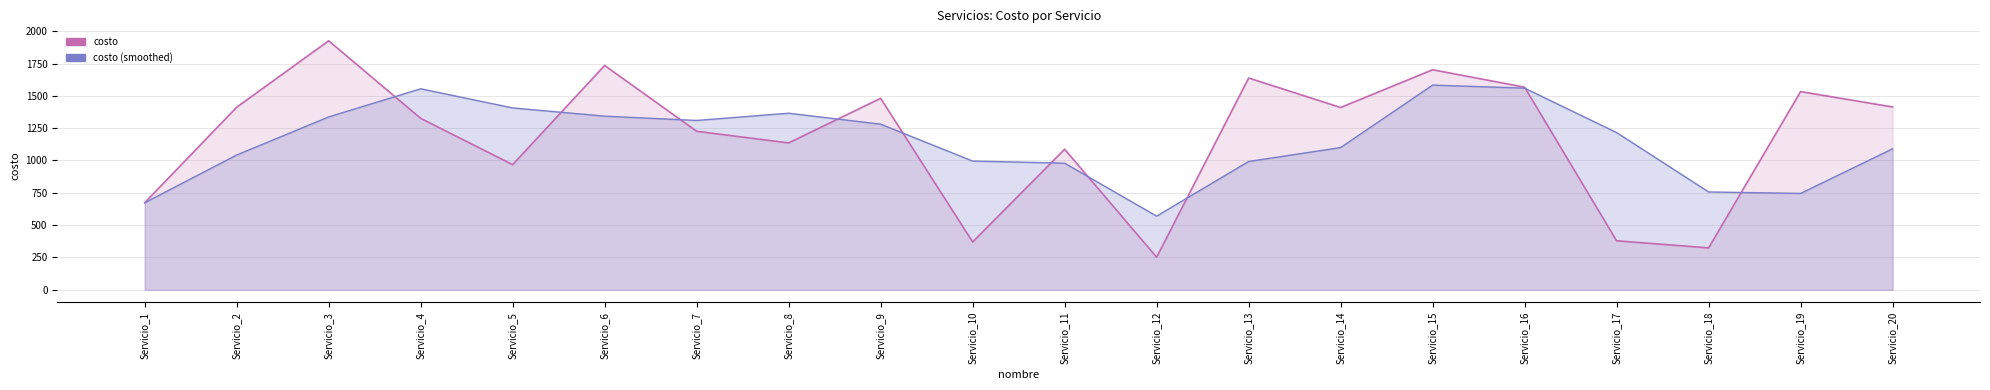

What is the total value across all series at Servicio_1?

1346.0